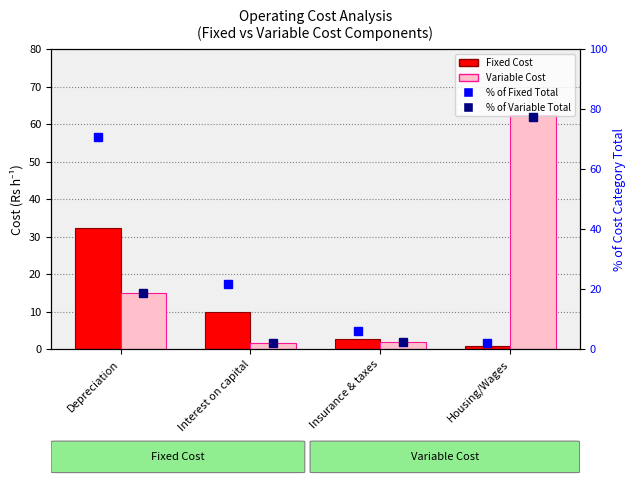

At how many categories does at least one series exceed 40?

2